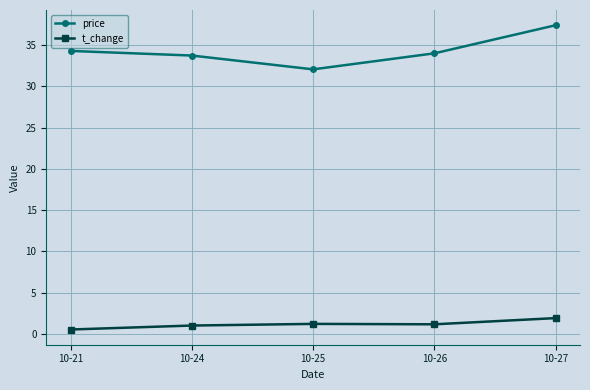

At which category does the chart reach its peak across all series?

10-27